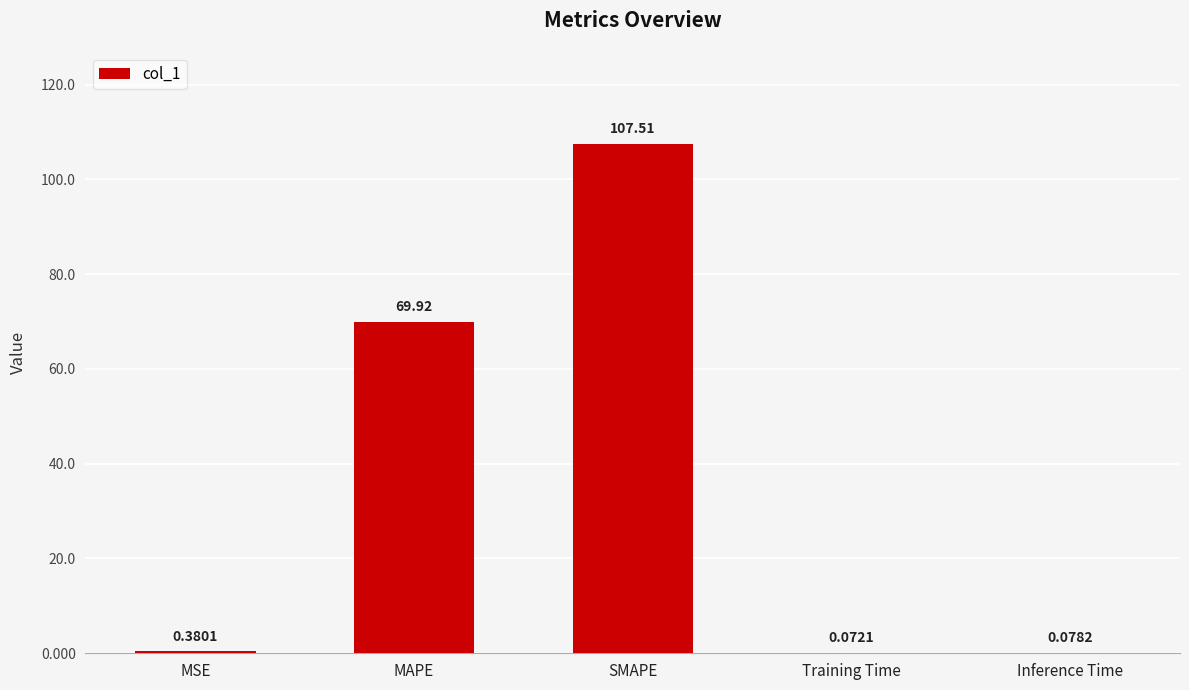

What is the average value?

35.6